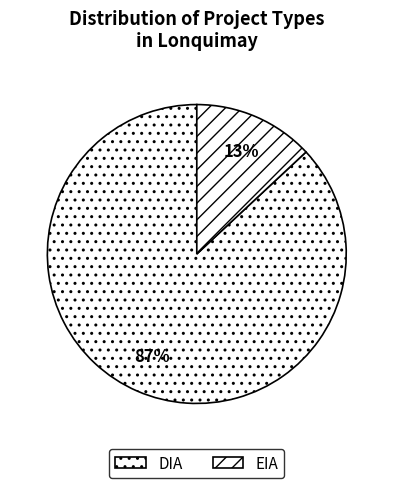

Is it true that DIA is 87% of the pie?

True